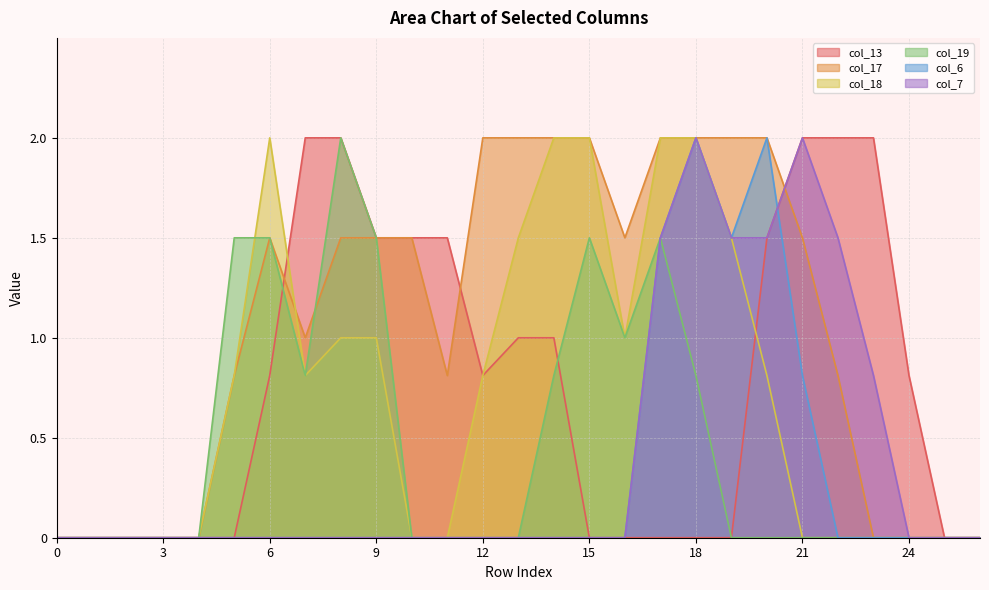

List the labels in order of col_17 value, smallest first.

0, 1, 2, 3, 4, 23, 24, 25, 26, 5, 11, 22, 7, 6, 8, 9, 10, 16, 21, 12, 13, 14, 15, 17, 18, 19, 20